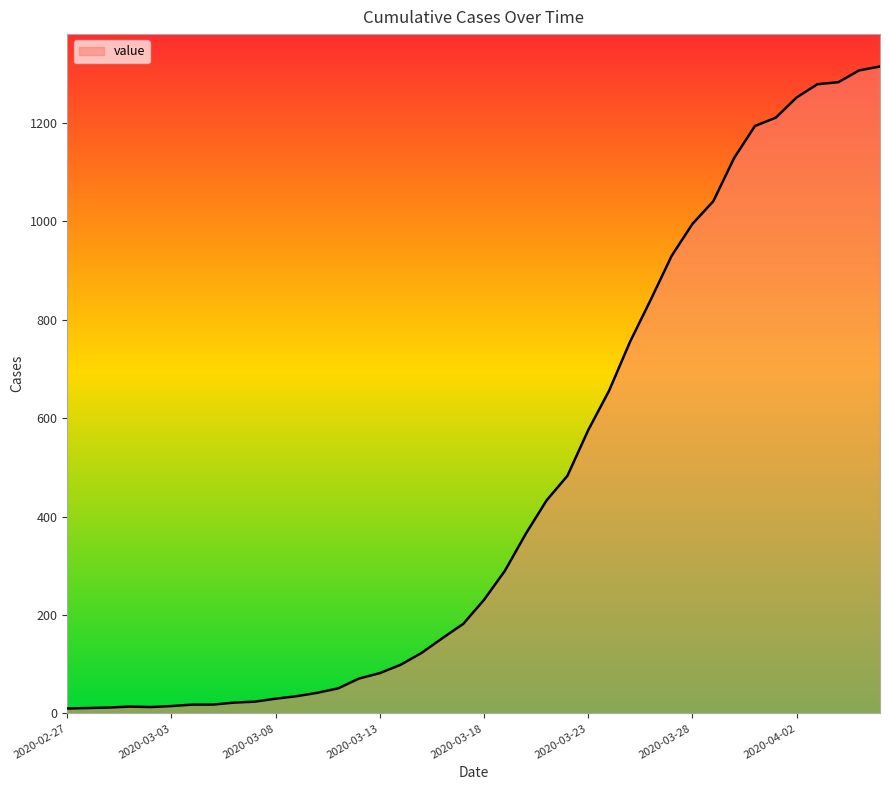

What is the maximum value shown in the chart?

1315